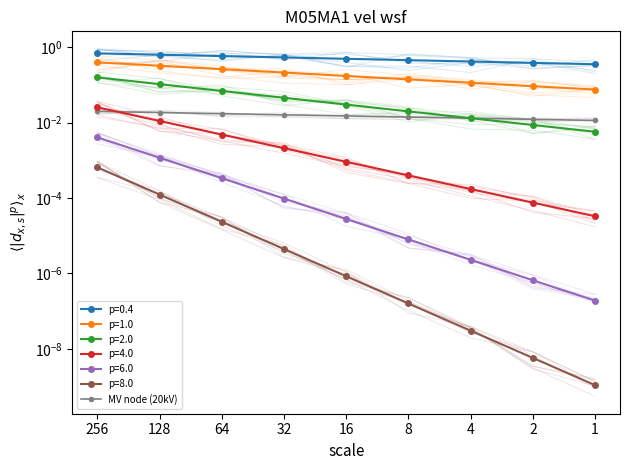

True or false: there are more than 2 points higher than both neighbors.

False